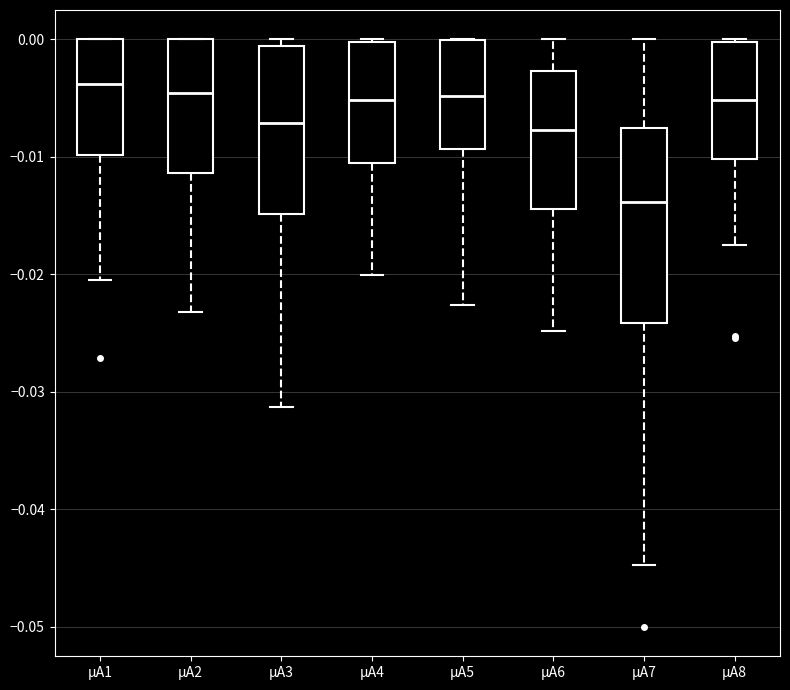

Reading left to right, transcribe this box plot: for each box, give where its median line is, the range the box spans, and where its two whiskers end, as read against the y-axis. The values are not printed on the chart, so give them approximately, as read against the axis.

µA1: median -0.004, box -0.010 to 0.000, whiskers -0.021 to 0.000
µA2: median -0.005, box -0.011 to 0.000, whiskers -0.023 to 0.000
µA3: median -0.007, box -0.015 to -0.001, whiskers -0.031 to 0.000
µA4: median -0.005, box -0.011 to 0.000, whiskers -0.020 to 0.000
µA5: median -0.005, box -0.009 to 0.000, whiskers -0.023 to 0.000
µA6: median -0.008, box -0.014 to -0.003, whiskers -0.025 to 0.000
µA7: median -0.014, box -0.024 to -0.008, whiskers -0.045 to 0.000
µA8: median -0.005, box -0.010 to 0.000, whiskers -0.017 to 0.000